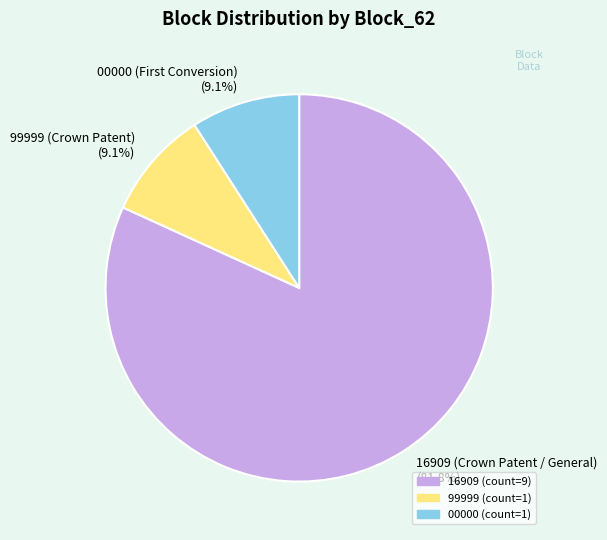

What is the majority slice?

16909 (Crown Patent / General) (81.8%)